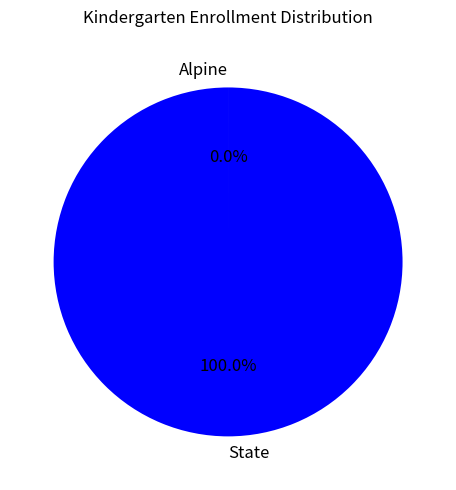

Which category has the biggest portion of the pie?

State